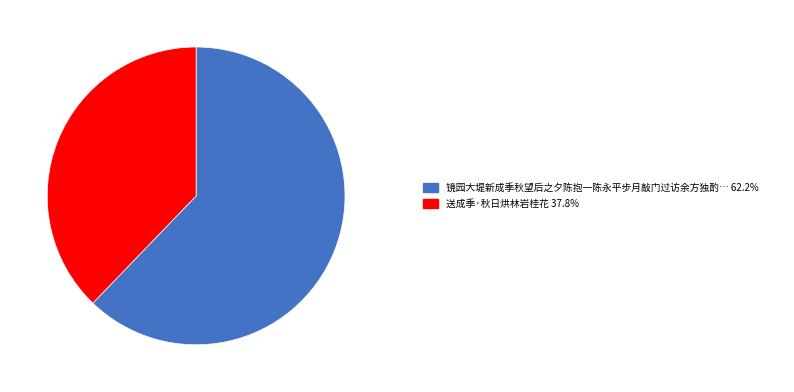

Is there a majority slice in this chart?

Yes